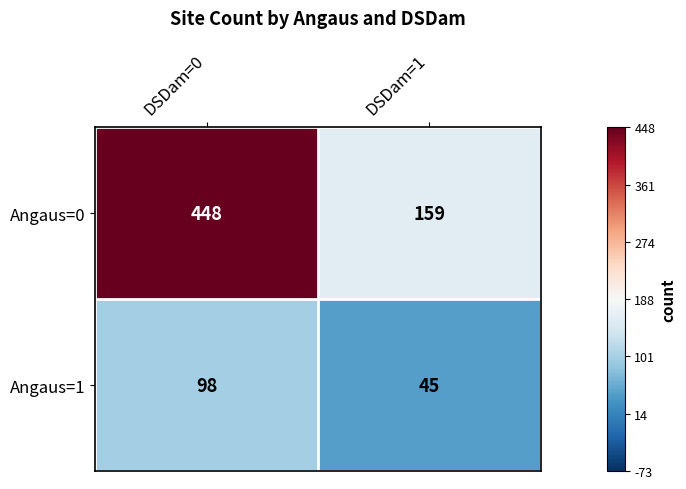

Between DSDam=0 and DSDam=1, which series saw the biggest shift?

Angaus=0